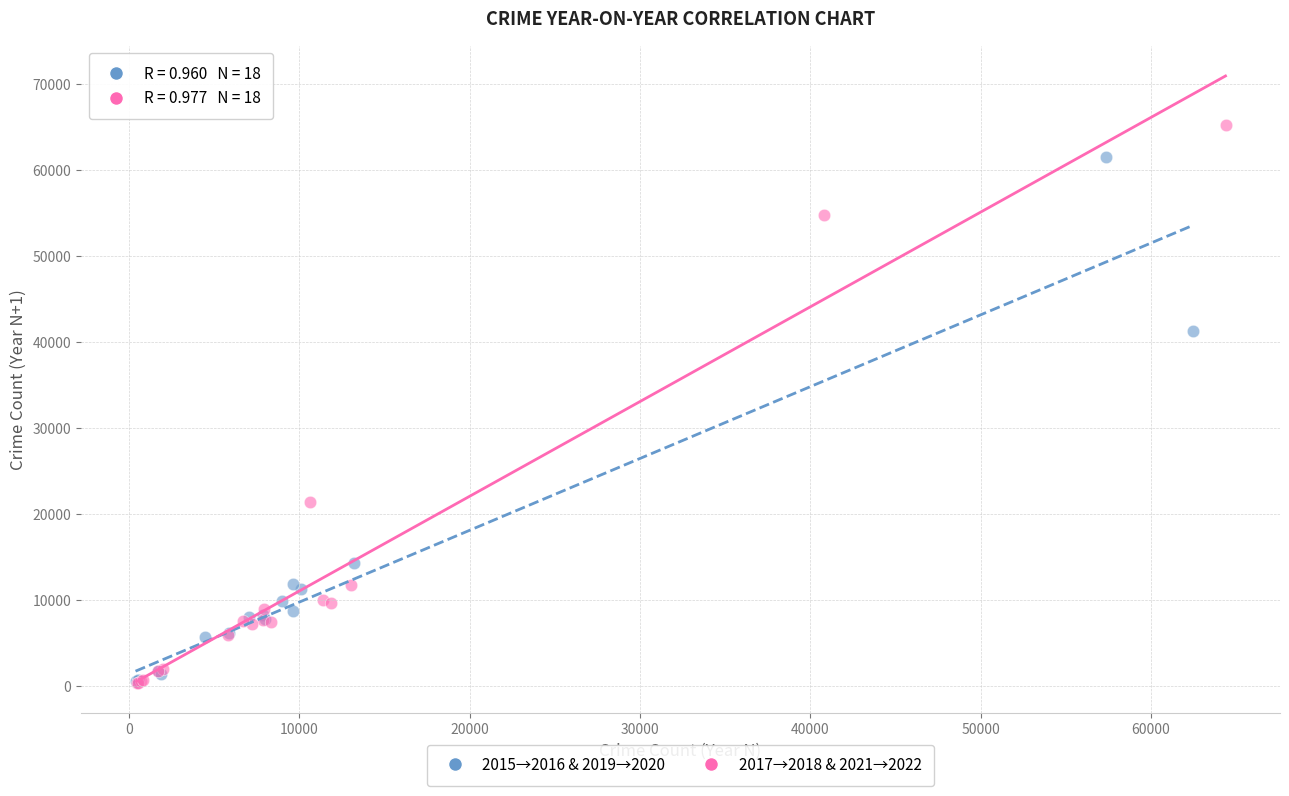

Which series contains the highest Y value?

2017→2018 & 2021→2022